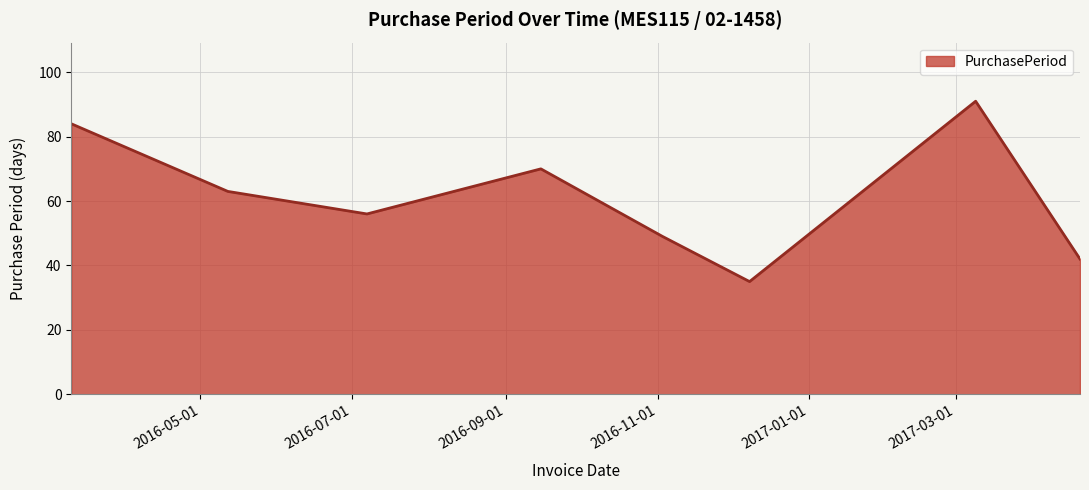

What is the difference between the second highest and second lowest values?

42